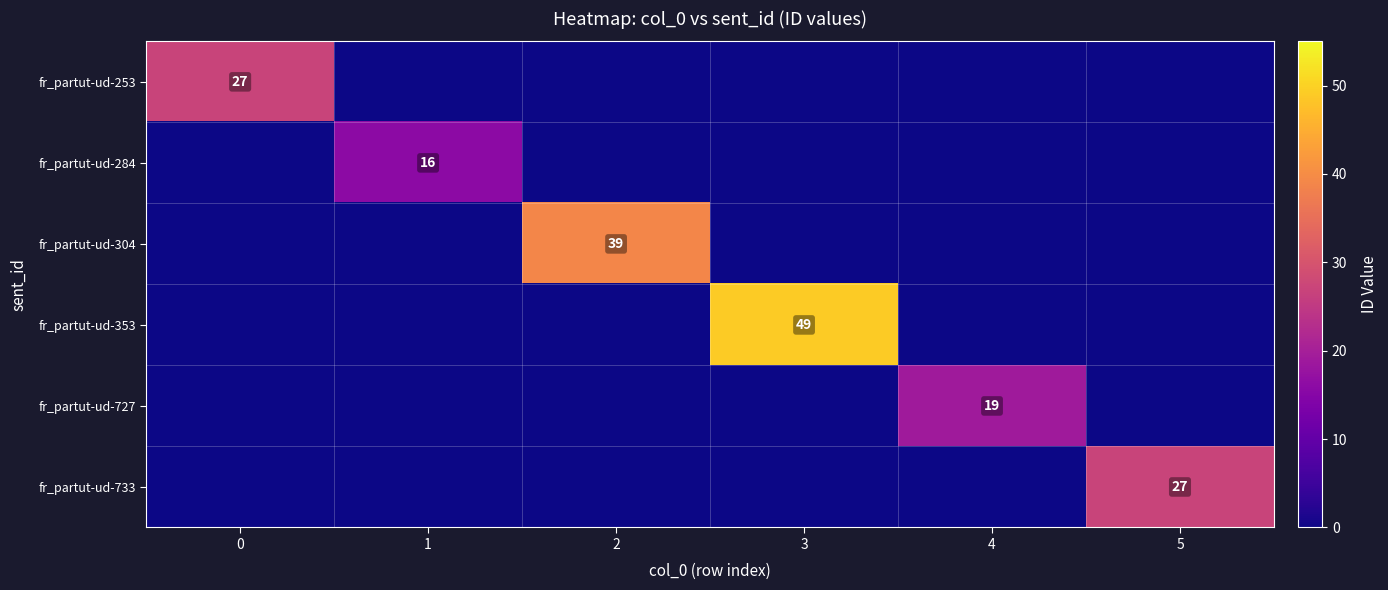

Is it true that fr_partut-ud-253 equals 48 at 0?

False